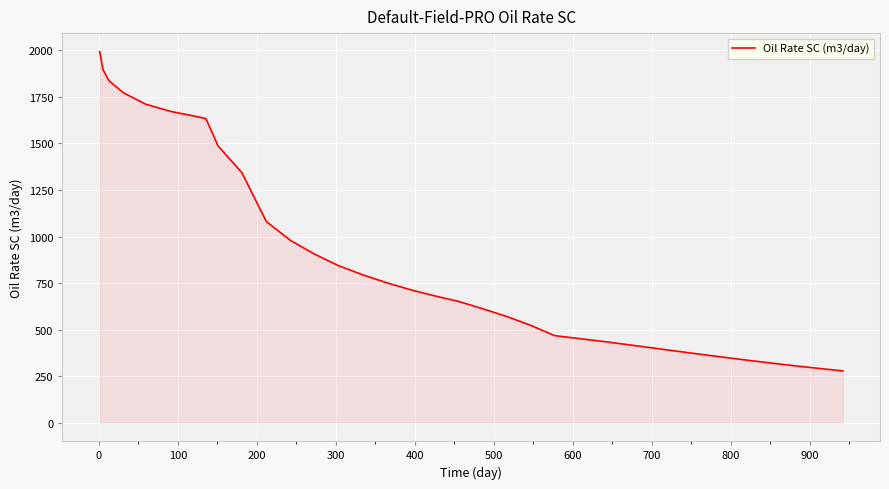

What is the difference between the maximum and minimum values?

1715.7